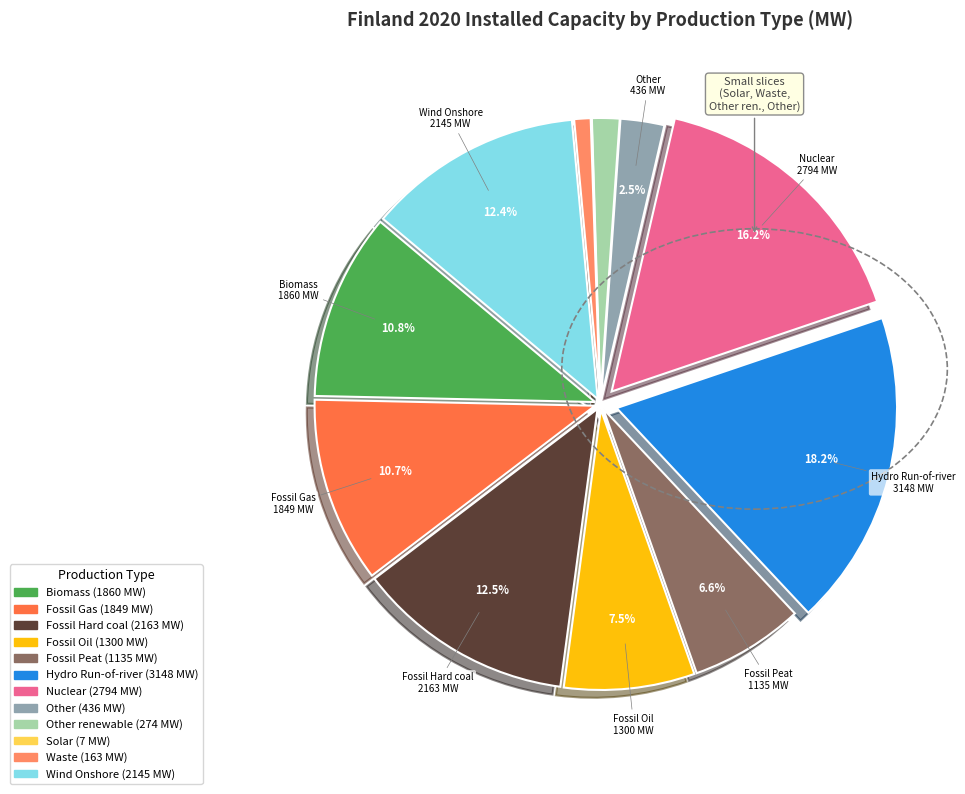

Is there a majority slice in this chart?

No